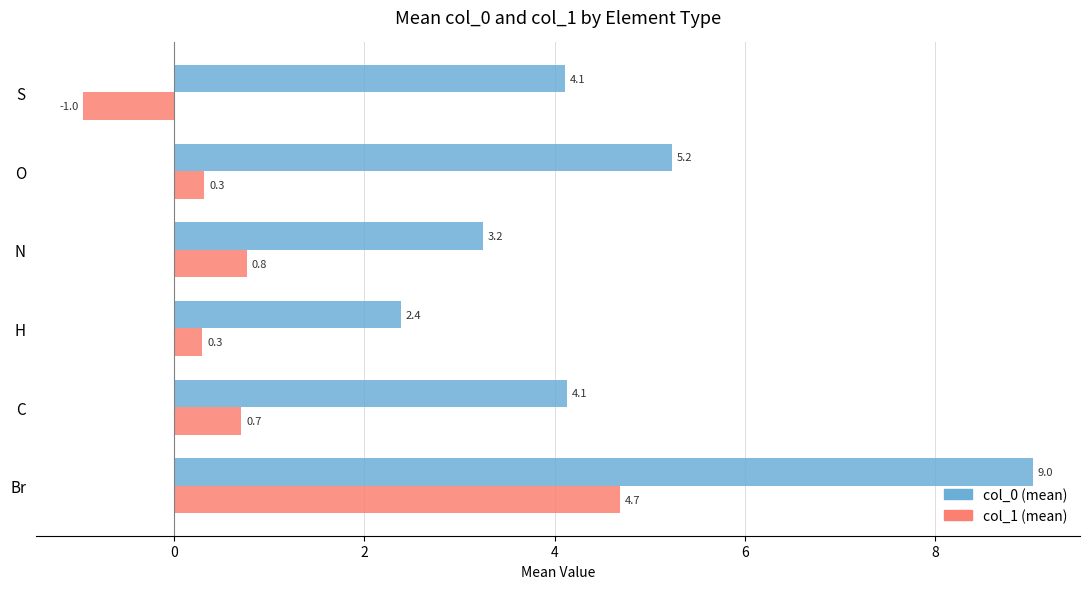

Is the value of col_1 (mean) at O greater than the value of col_0 (mean) at O?

No